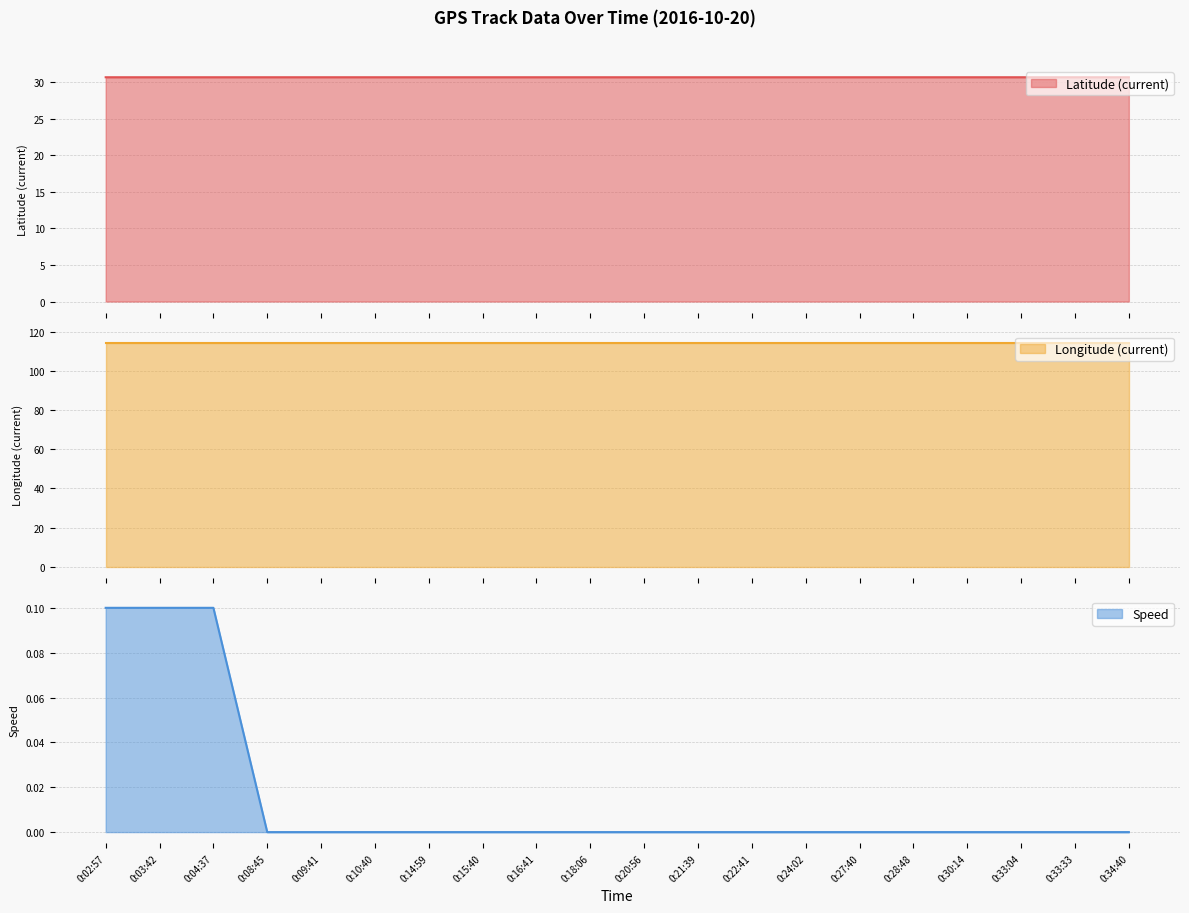

How many data points in Speed are above 0?

3